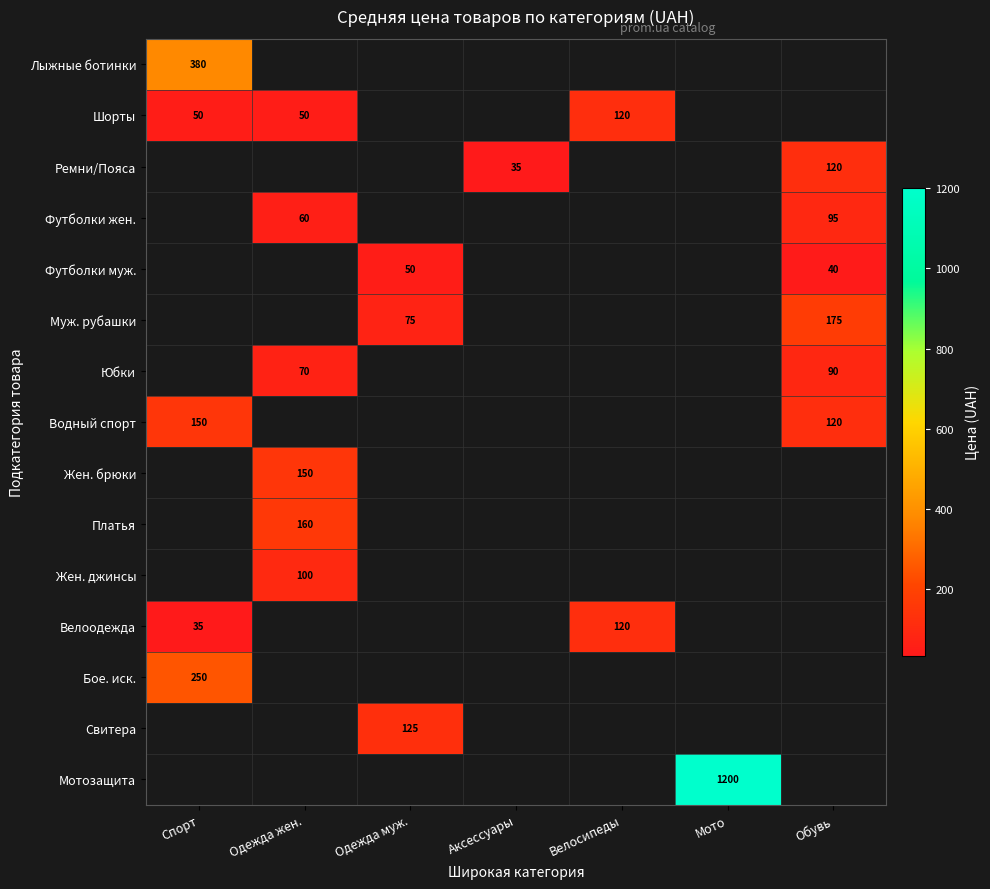

The value of Юбки at Обувь is 90. True or false?

True